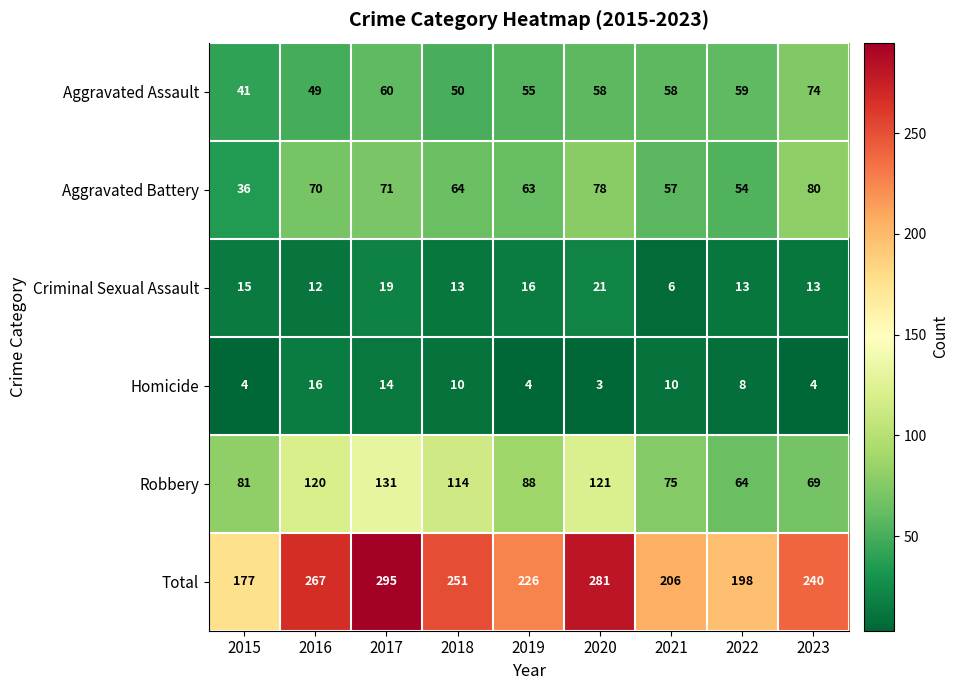

What is the minimum value shown in the chart?

3